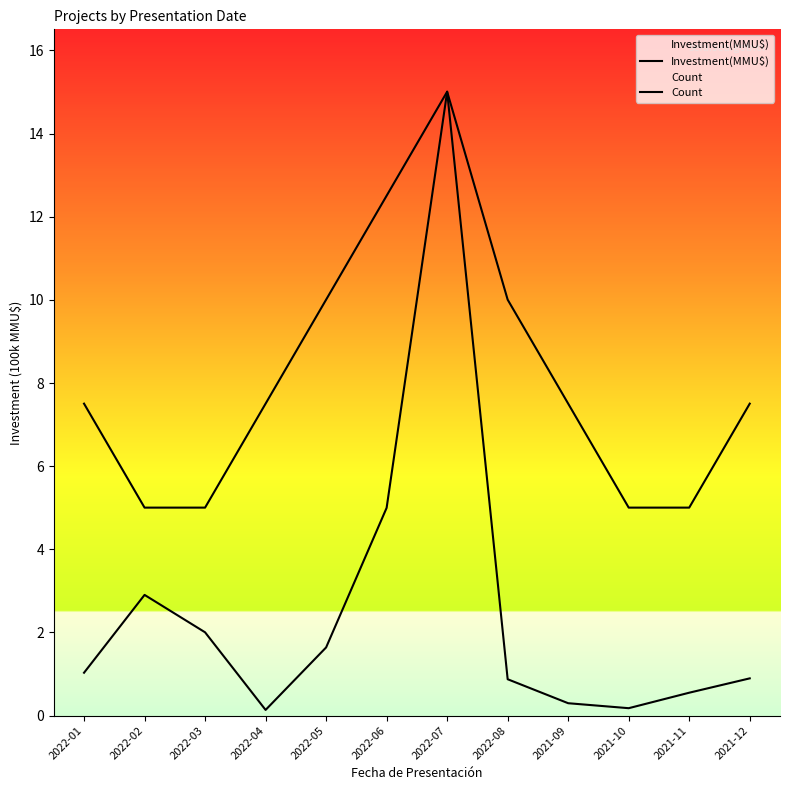

Where does the Count series first go above 7?

2022-01